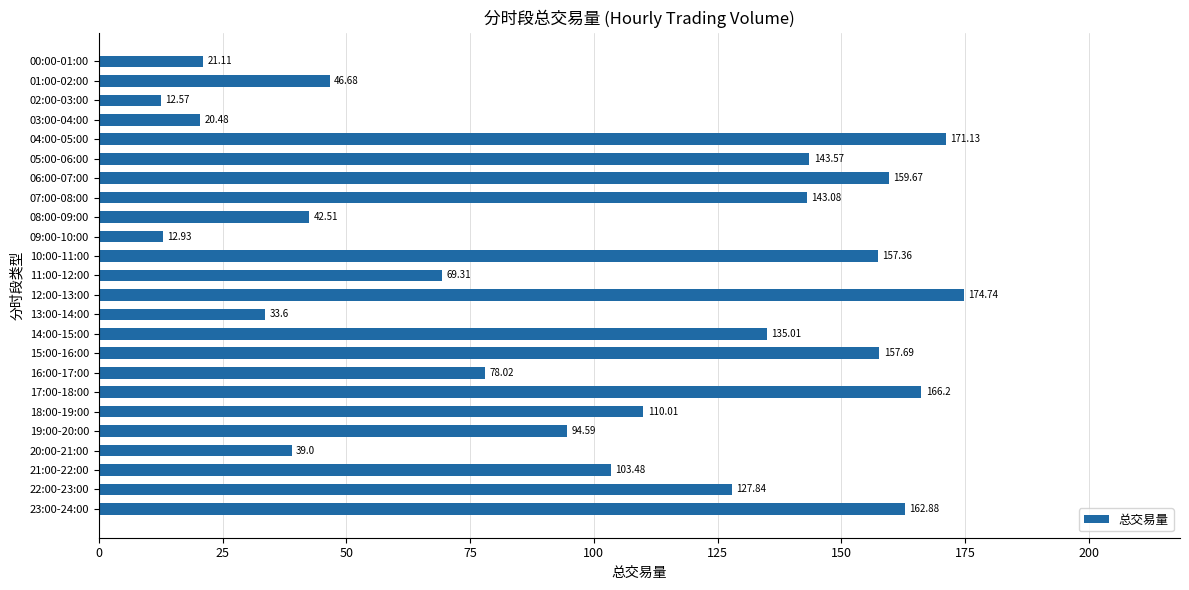

Count the number of values greater than 110.

12